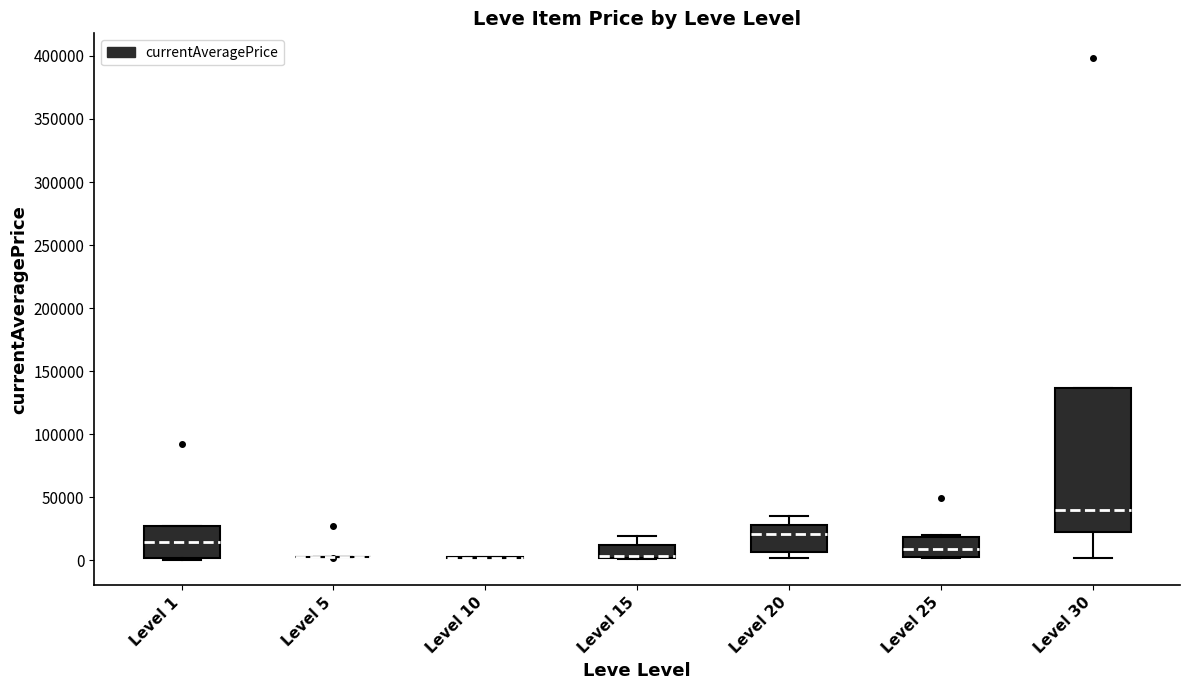

Comparing the boxes themselves (not the whiskers), which one is the tallest?

Level 30